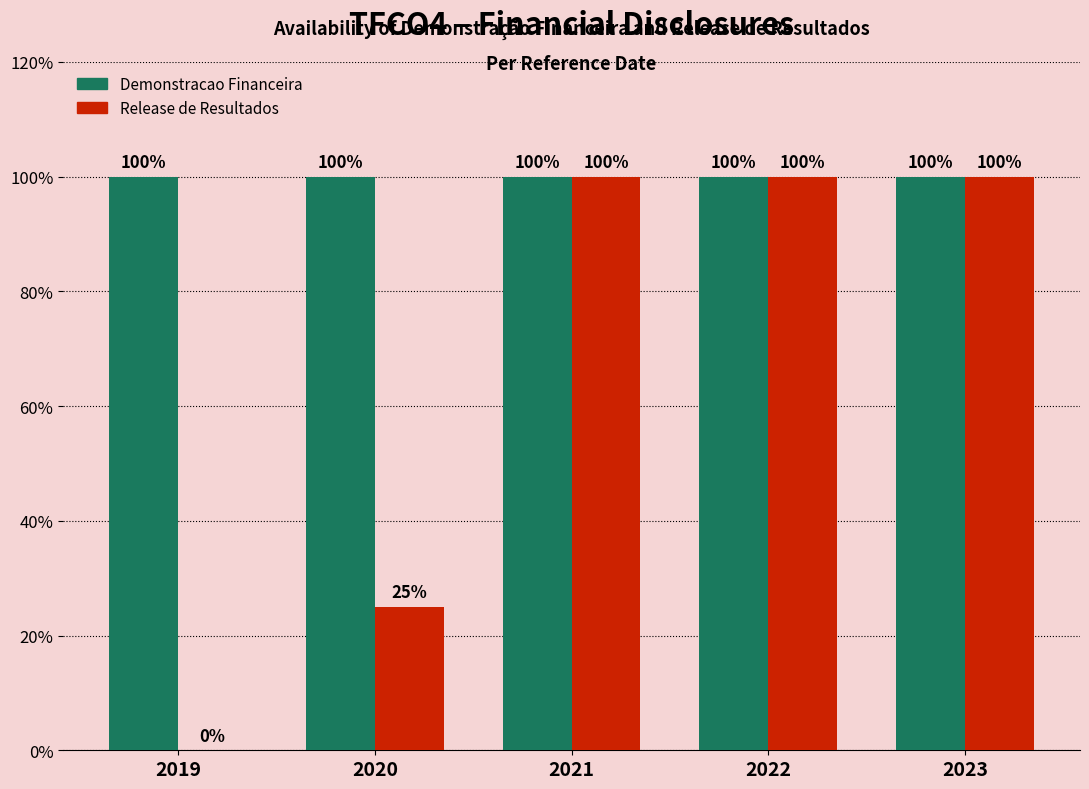

Are the bars grouped side by side (vs. stacked)?

Yes